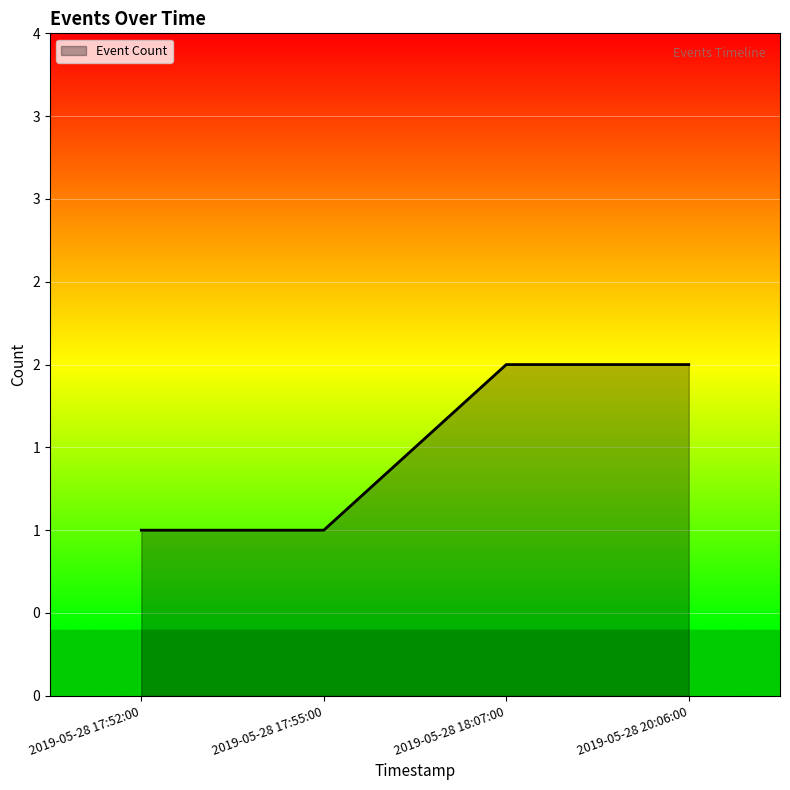

Reading right to left, list all the values displayed in this chart.

2019-05-28 20:06:00=2	2019-05-28 18:07:00=2	2019-05-28 17:55:00=1	2019-05-28 17:52:00=1